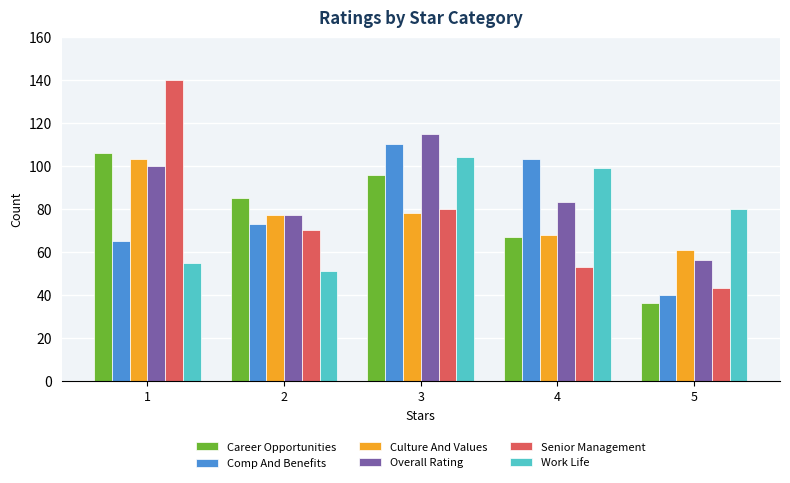

What is the sum of all Comp And Benefits values?

391